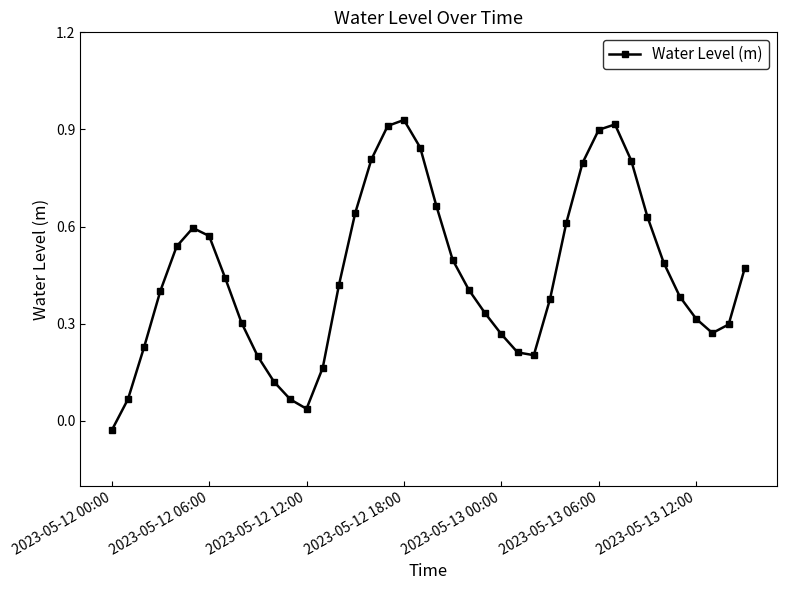

How many values are above zero?

39